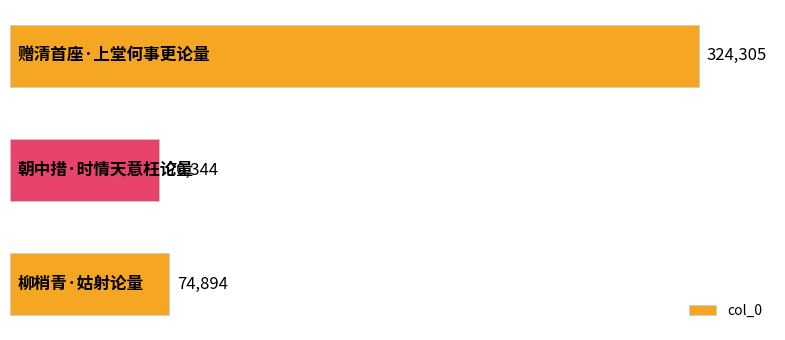

What is the sum of all values?

469543